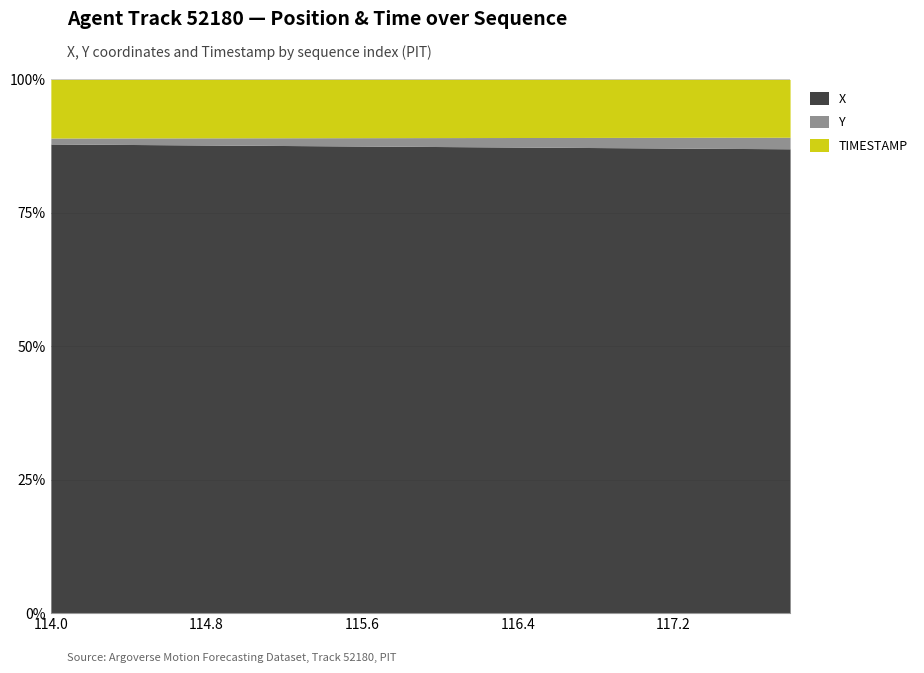

Reading right to left, what are all the values shown in this chart?

X: 947.0	945.2	944.3	941.7	940.0	938.2	936.5	934.7	933.0	931.2	929.5	927.7	926.0	924.2	922.5	920.7	919.0	917.2	915.5	913.7
Y: 23.6	22.9	22.6	21.7	21.0	20.4	19.8	19.1	18.5	17.9	17.2	16.6	16.0	15.3	14.7	14.1	13.5	12.8	12.2	11.6
TIMESTAMP: 117.8	117.6	117.4	117.2	117.0	116.8	116.6	116.4	116.2	116.0	115.8	115.6	115.4	115.2	115.0	114.8	114.6	114.4	114.2	114.0